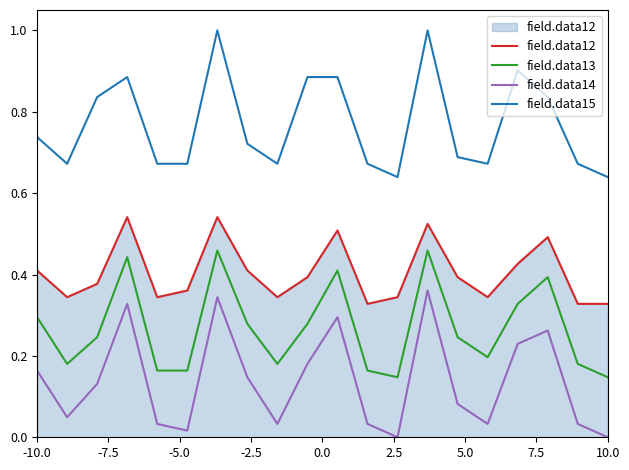

Rank the series by their average value, from lowest to highest.

field.data14, field.data13, field.data12, field.data15